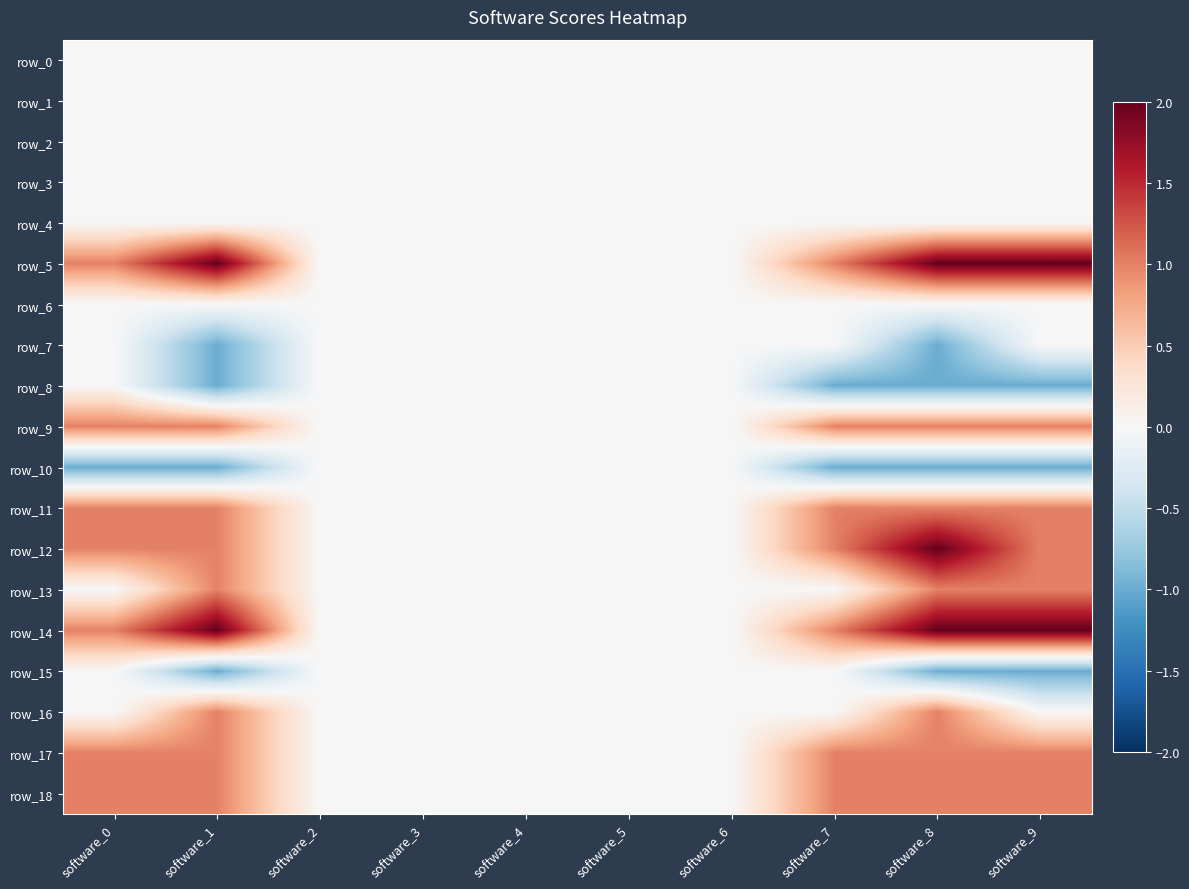

What is the smallest value displayed?

-1